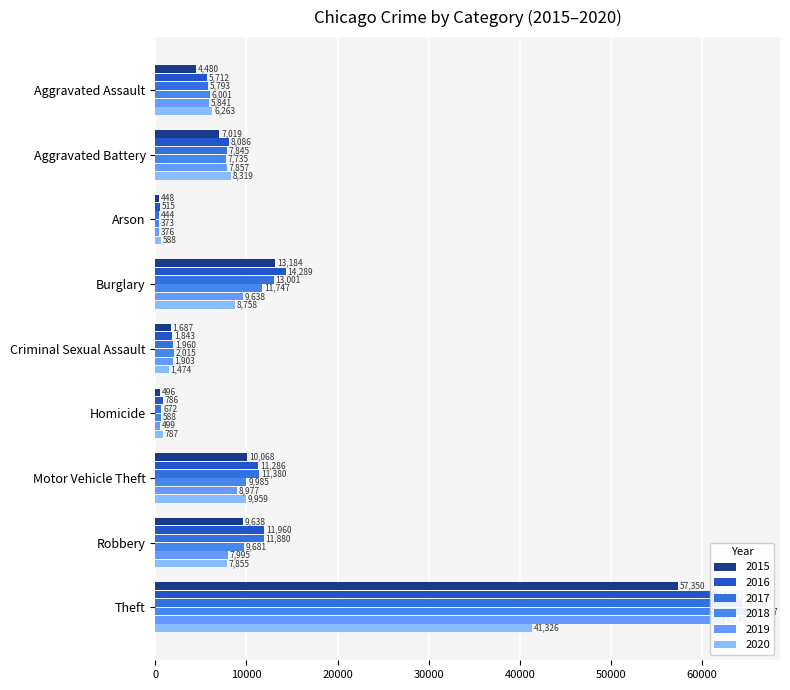

Between Criminal Sexual Assault and Homicide, which series saw the biggest shift?

2018